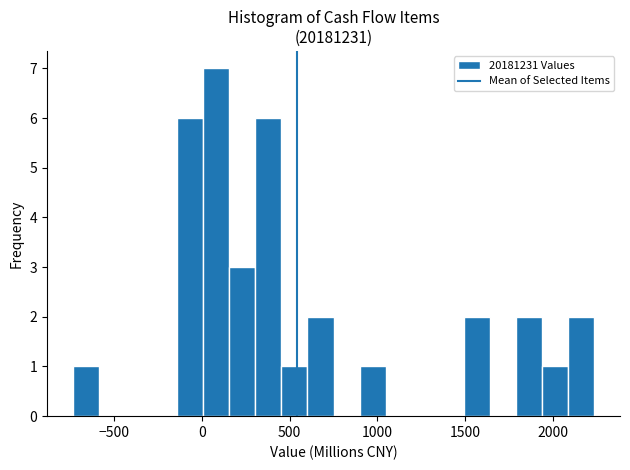

Around what value on the x-axis is the tallest bar? Give the approximate position of its centre, as read against the axis.

100